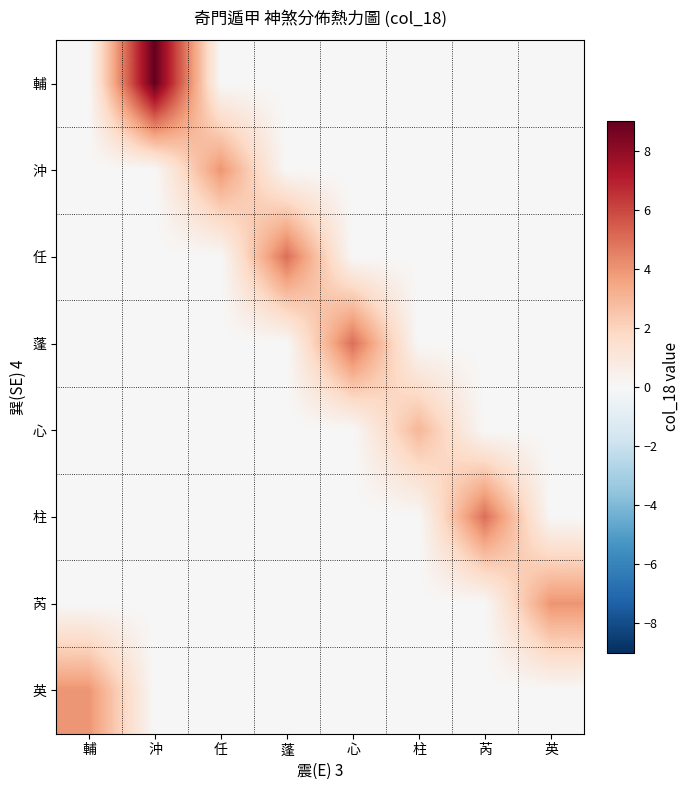

Reading left to right, what are all the values shown in this chart?

輔: 輔=0	沖=9	任=0	蓬=0	心=0	柱=0	芮=0	英=0
沖: 輔=0	沖=0	任=4	蓬=0	心=0	柱=0	芮=0	英=0
任: 輔=0	沖=0	任=0	蓬=5	心=0	柱=0	芮=0	英=0
蓬: 輔=0	沖=0	任=0	蓬=0	心=5	柱=0	芮=0	英=0
心: 輔=0	沖=0	任=0	蓬=0	心=0	柱=3	芮=0	英=0
柱: 輔=0	沖=0	任=0	蓬=0	心=0	柱=0	芮=5	英=0
芮: 輔=0	沖=0	任=0	蓬=0	心=0	柱=0	芮=0	英=4
英: 輔=4	沖=0	任=0	蓬=0	心=0	柱=0	芮=0	英=0